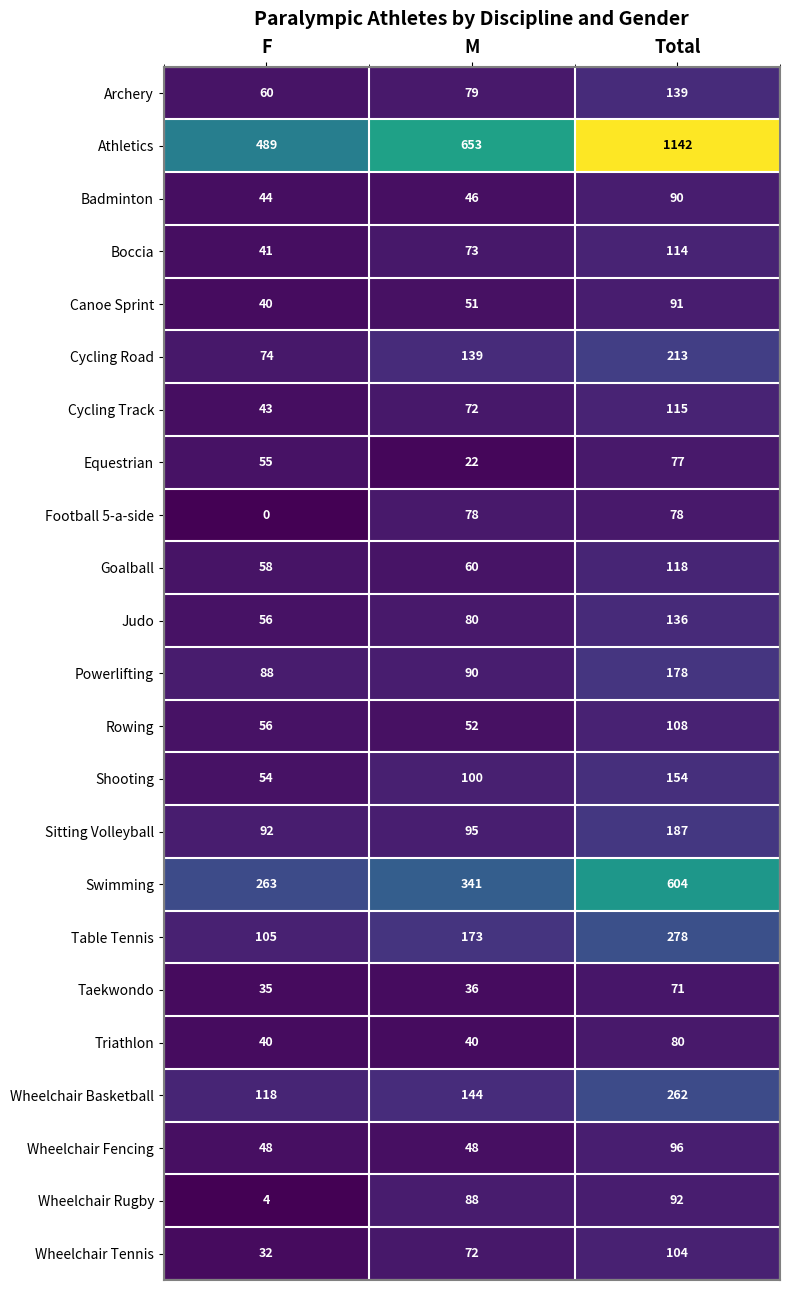

At Total, list the series in order from smallest to largest.

Taekwondo, Equestrian, Football 5-a-side, Triathlon, Badminton, Canoe Sprint, Wheelchair Rugby, Wheelchair Fencing, Wheelchair Tennis, Rowing, Boccia, Cycling Track, Goalball, Judo, Archery, Shooting, Powerlifting, Sitting Volleyball, Cycling Road, Wheelchair Basketball, Table Tennis, Swimming, Athletics